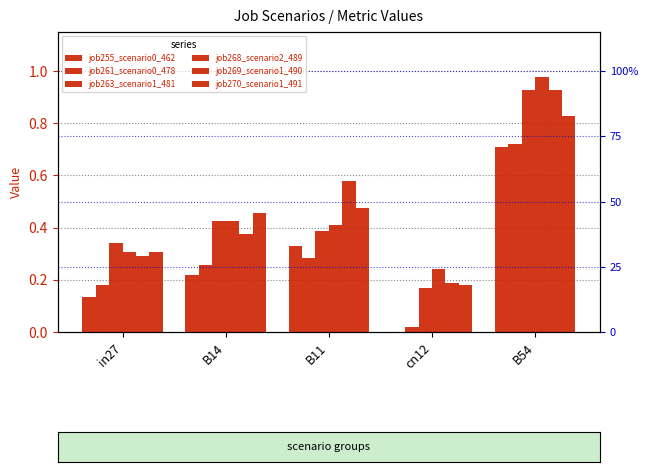

Which series changed the most between in27 and cn12?

job263_scenario1_481